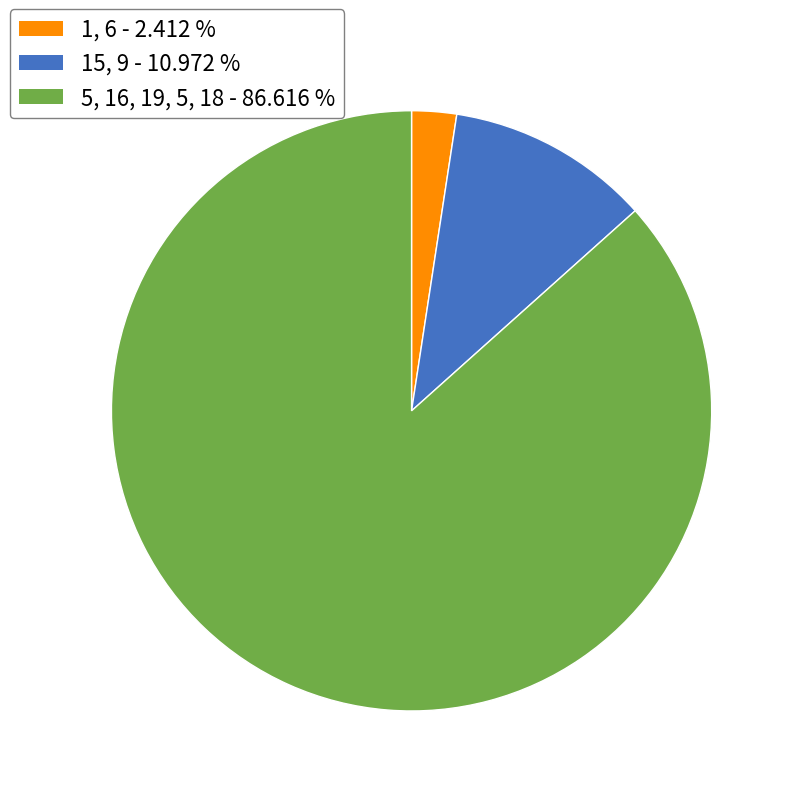

Is there a majority slice in this chart?

Yes